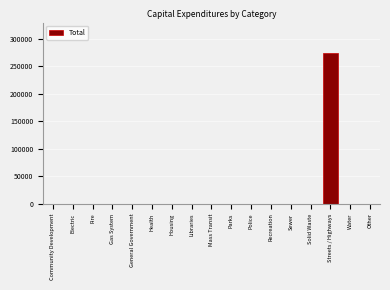

Reading left to right, list all the values displayed in this chart.

Community Development=0	Electric=0	Fire=0	Gas System=0	General Government=0	Health=0	Housing=0	Libraries=0	Mass Transit=0	Parks=0	Police=0	Recreation=0	Sewer=0	Solid Waste=0	Streets / Highways=274673	Water=0	Other=0